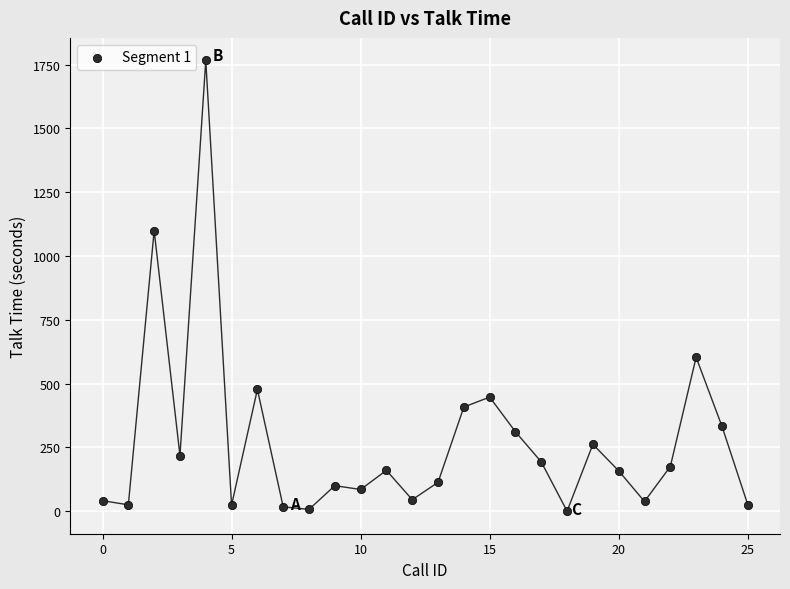

What Y value in the scatter plot is closest to 883?

1099